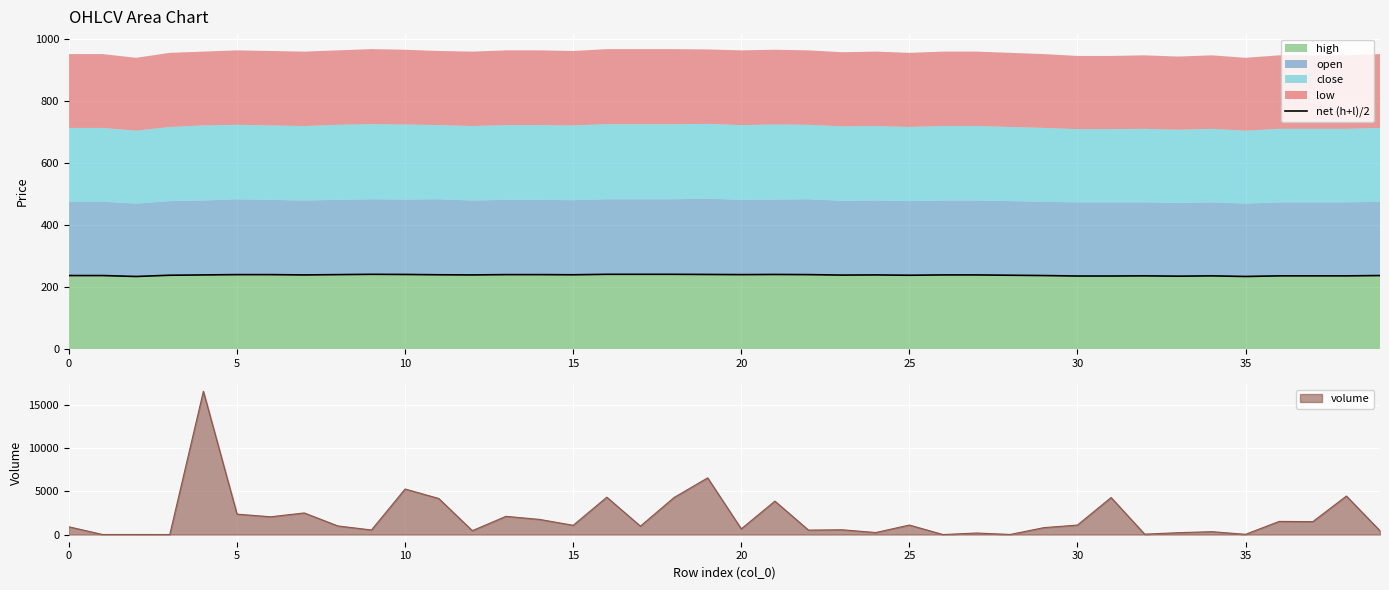

Reading left to right, extract all data points from this chart.

238.0	238.0	235.0	239.0	240.0	241.0	241.0	240.0	241.0	242.0	241.5	240.5	240.0	241.0	241.0	240.5	242.0	242.0	242.0	241.5	241.0	241.5	241.0	239.5	240.0	239.0	240.0	240.0	239.0	238.0	236.5	236.5	237.0	236.0	237.0	235.0	237.0	237.0	237.0	238.0